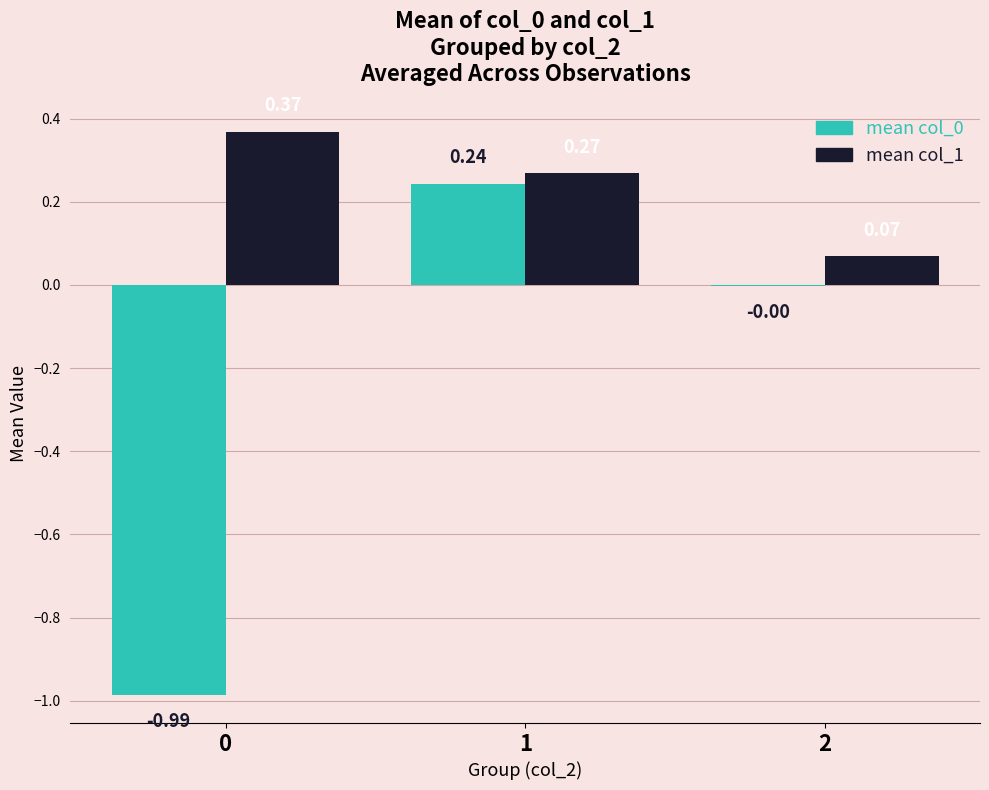

Are the bars grouped side by side (vs. stacked)?

Yes